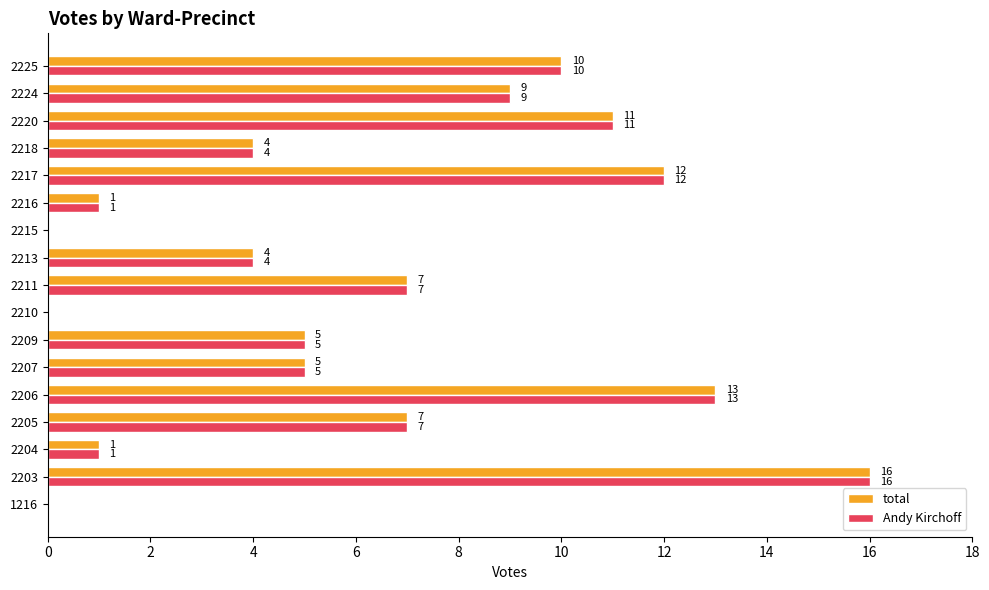

How many distinct data groups are displayed?

2